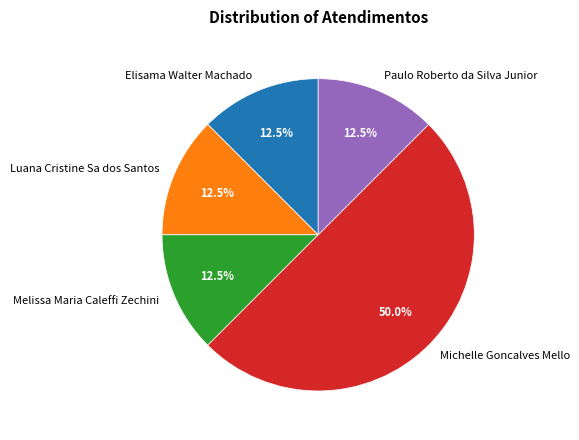

Is it true that Michelle Goncalves Mello is 50% of the pie?

True